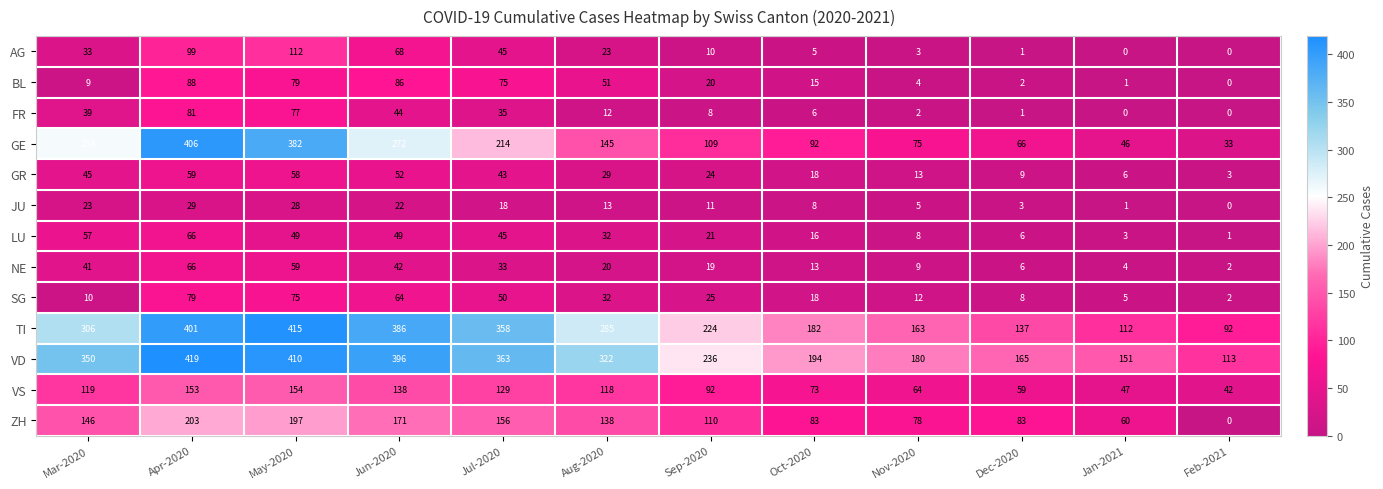

Count the number of categories in the chart.

12